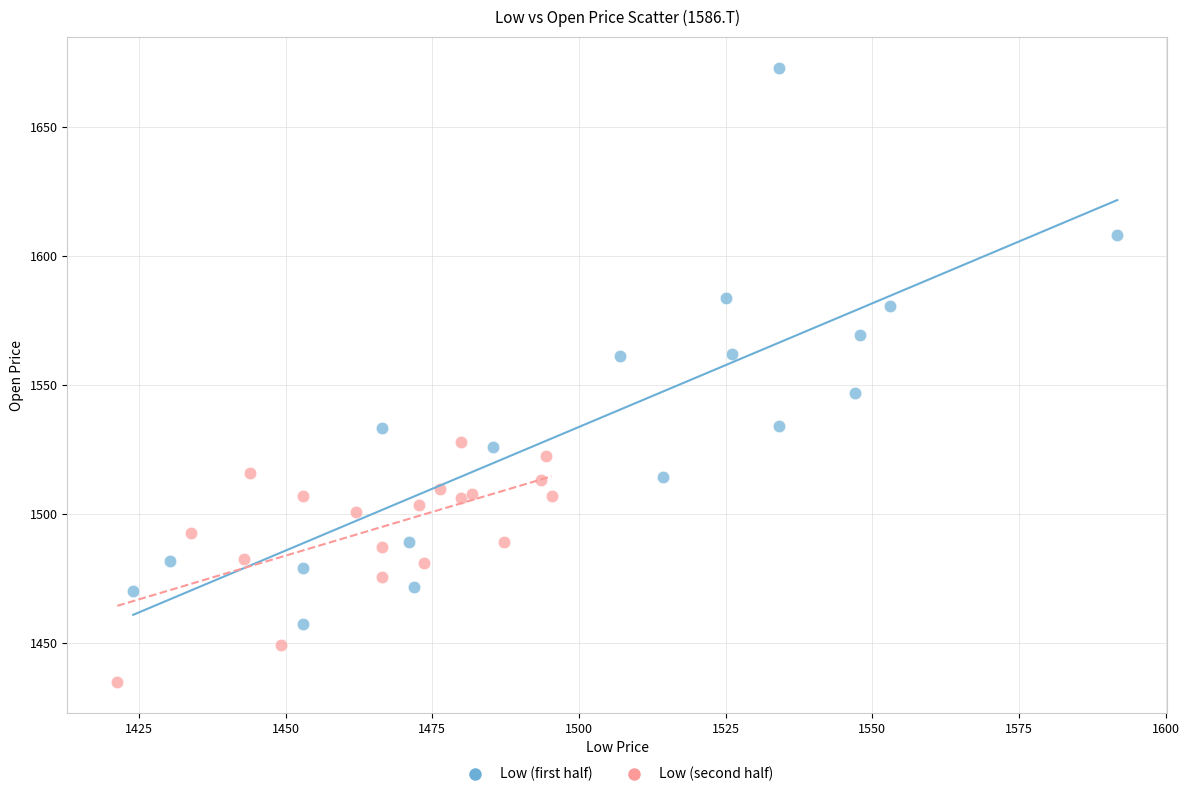

Which series contains the lowest Y value?

Low (second half)